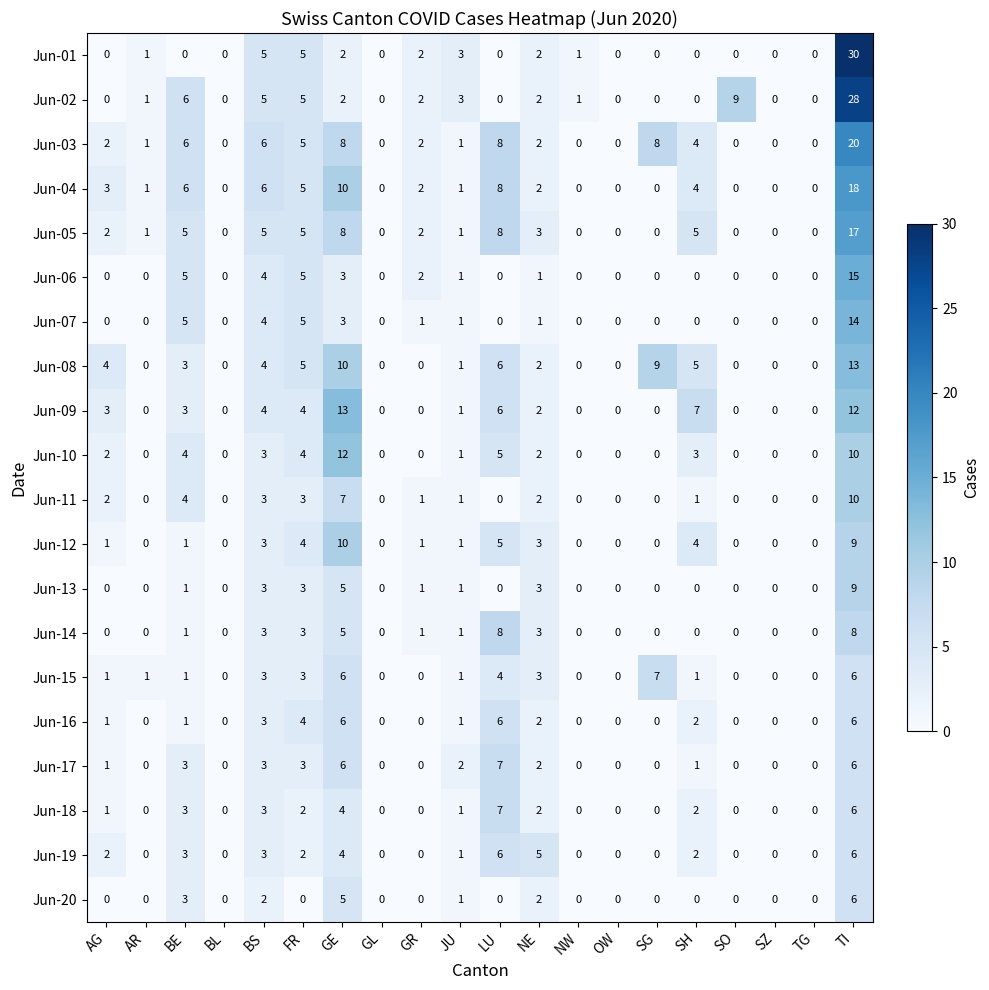

True or false: Jun-04 has a value of 0 at SO.

True